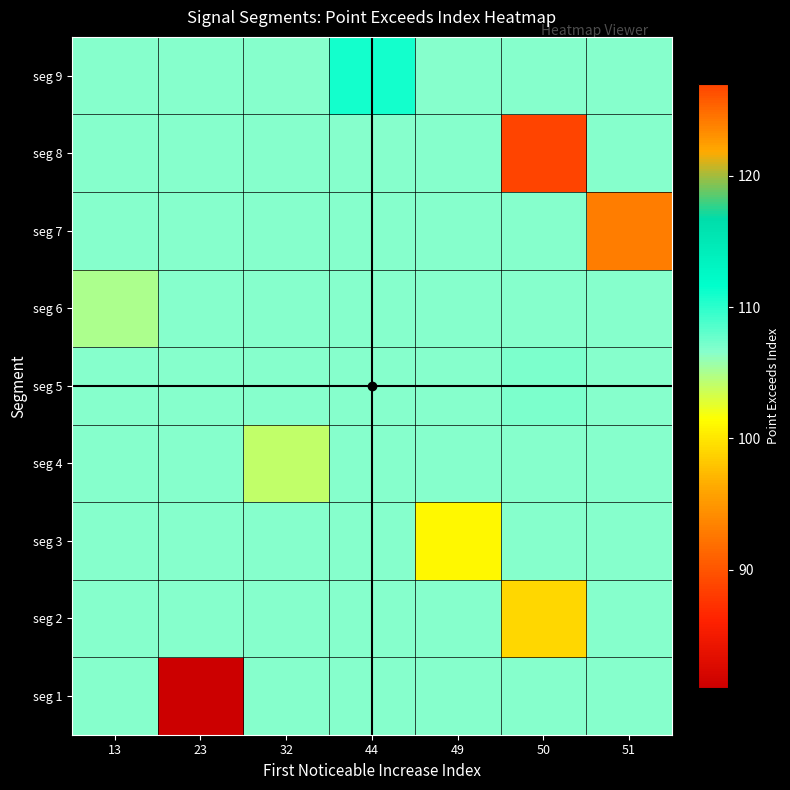

Which category has the highest value across all series?

50